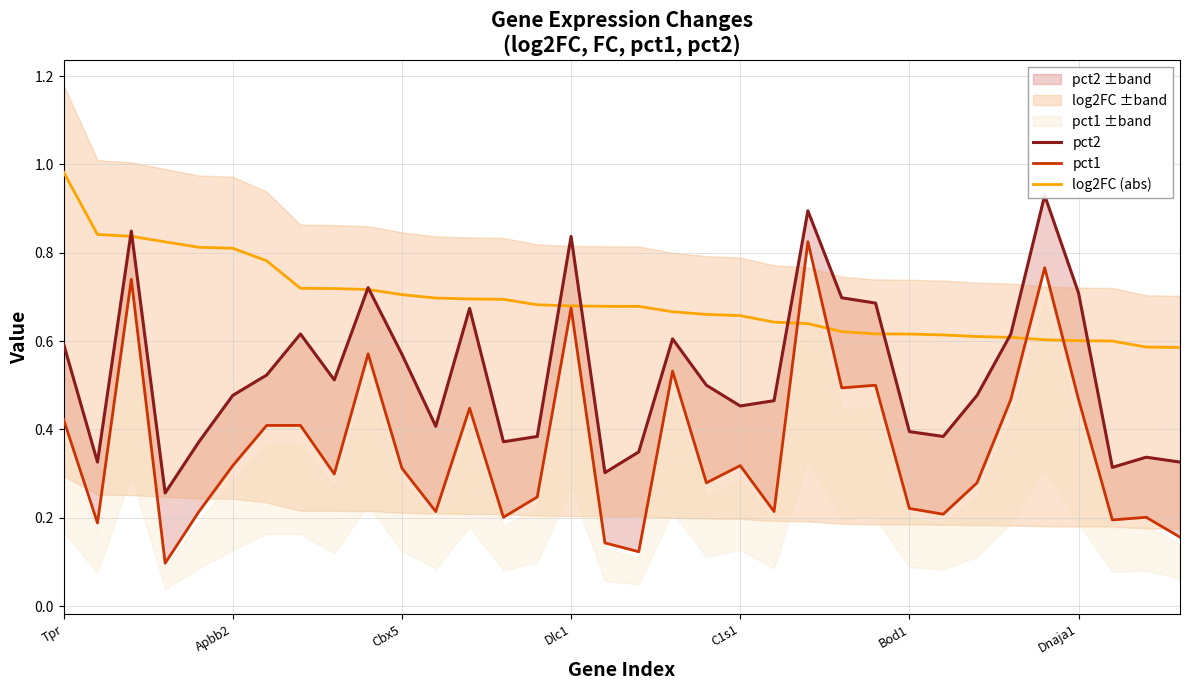

The log2FC (abs) series shows 0.9 at Cbx5. True or false?

False